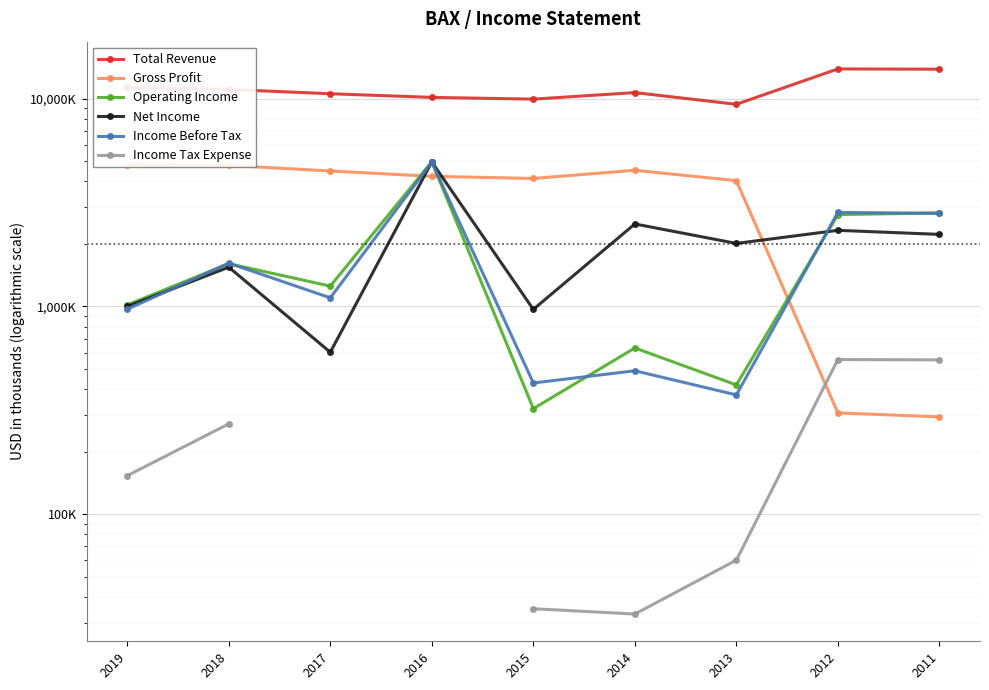

What is the value of the Total Revenue point at the 1st from the left?

11362000.0